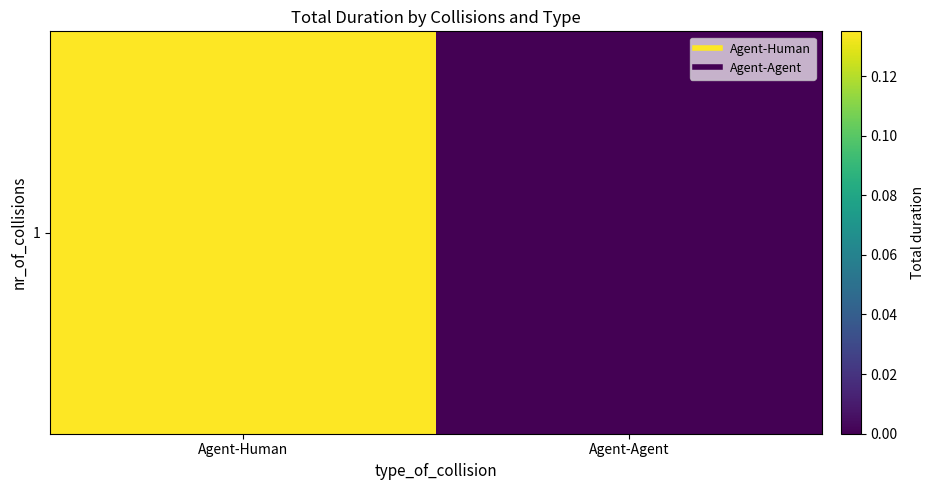

Which category has the lowest value across all series?

Agent-Agent